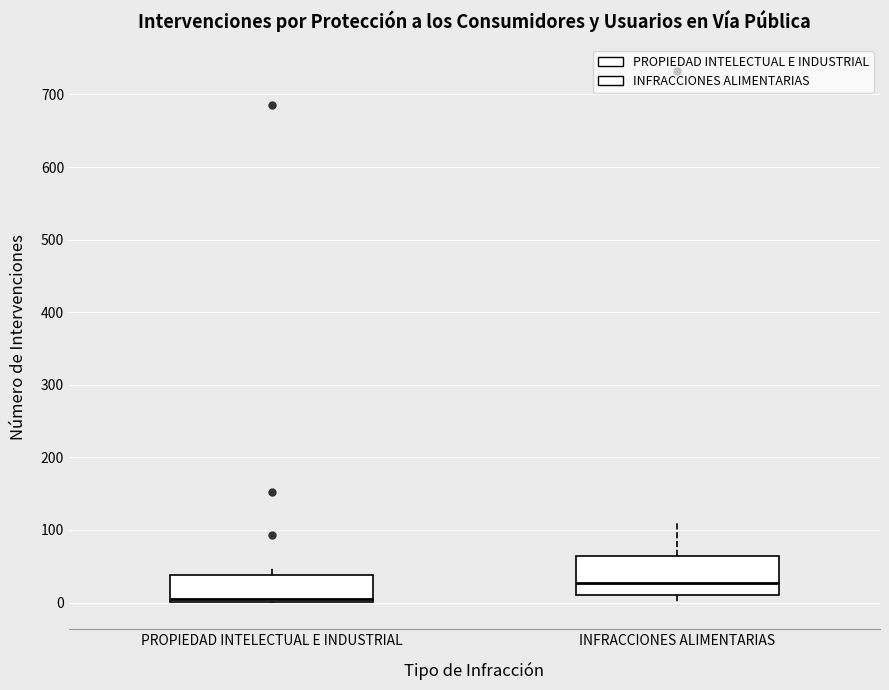

Where is the lower edge of the box for INFRACCIONES ALIMENTARIAS on the y-axis? The values are not printed on the chart, so give them approximately, as read against the axis.

10